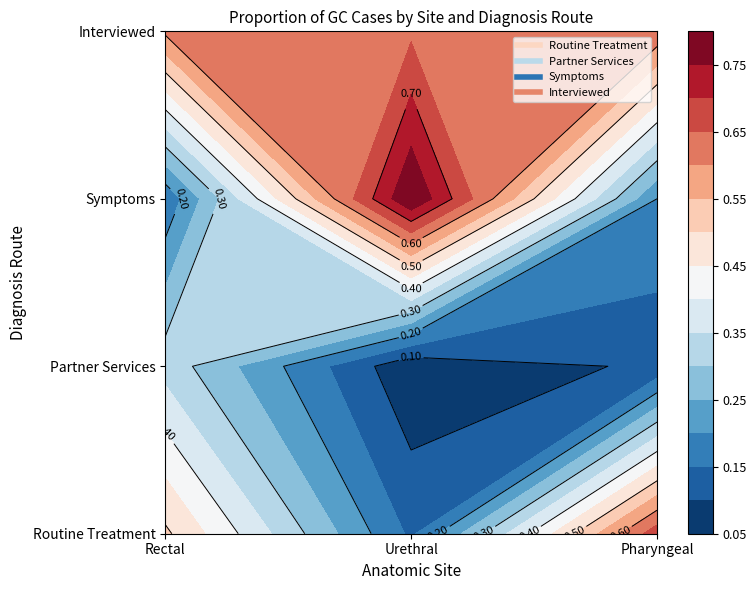

Is the value of Routine Treatment at Urethral greater than the value of Symptoms at Rectal?

No